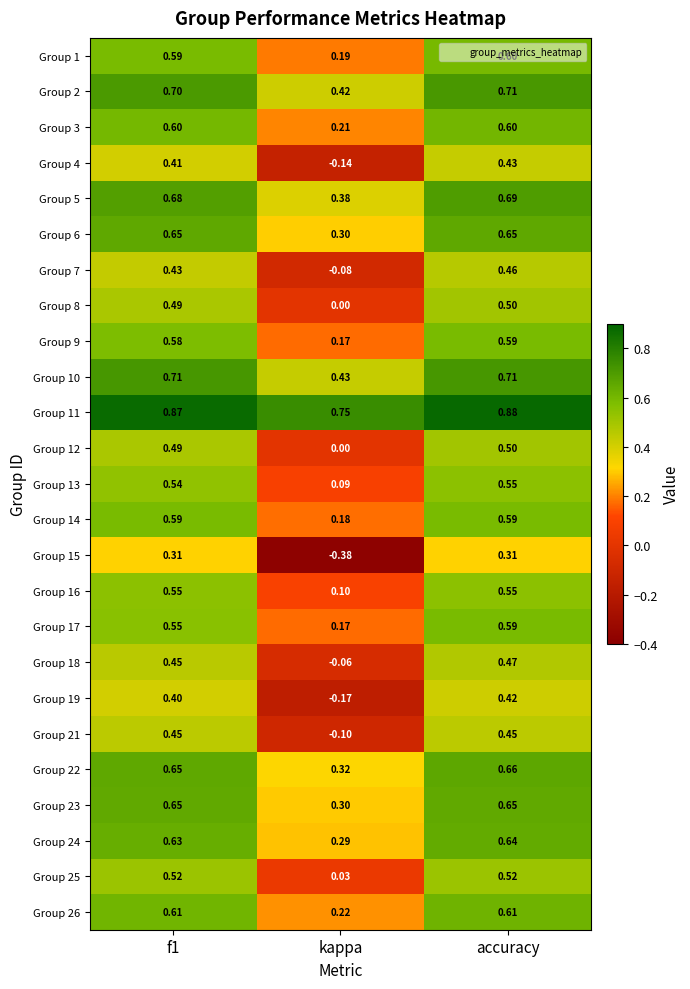

At which label does Group 9 reach its minimum?

kappa